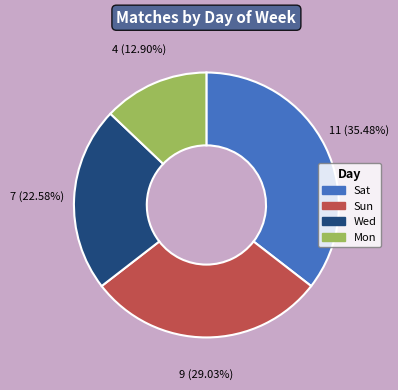

True or false: Wed accounts for 15% of the total.

False